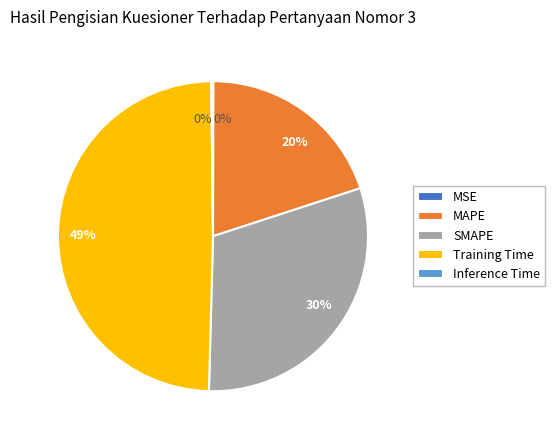

To the nearest percent, what is the difference between the SMAPE and Training Time slice percentages?

19%